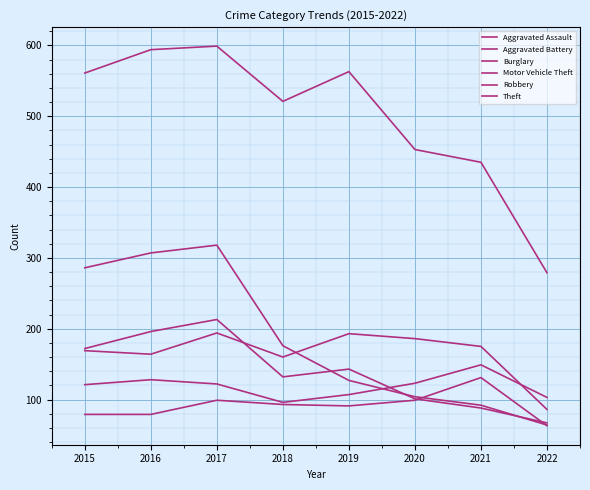

True or false: Aggravated Assault and Theft cross at least once.

False